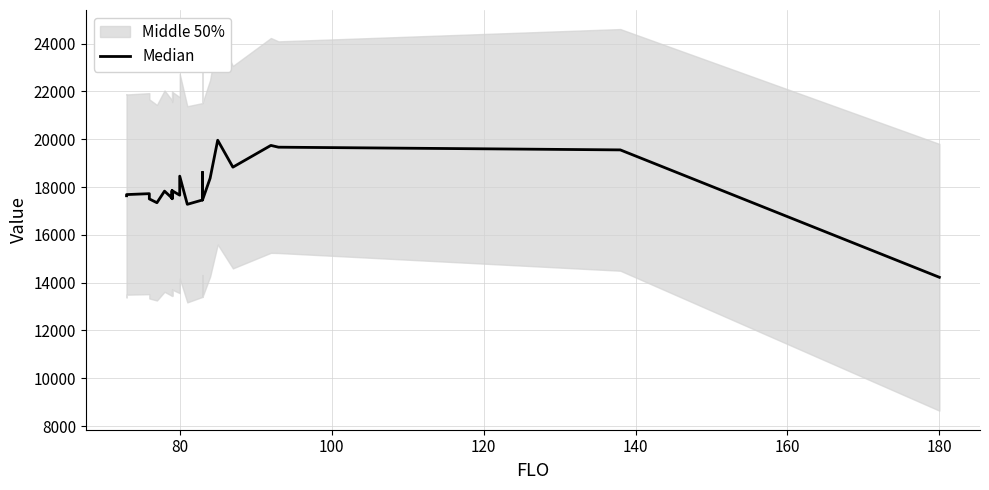

How many interior local valleys (lower than both neighbors) does the data have?

7